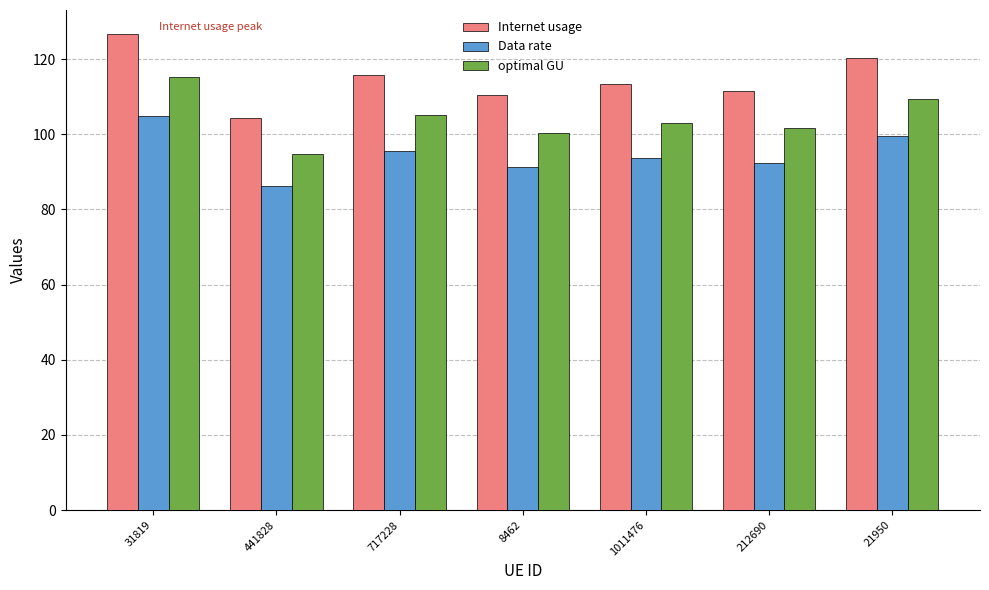

Reading left to right, list all the values displayed in this chart.

Internet usage: 126.7	104.2	115.7	110.4	113.3	111.6	120.4
Data rate: 104.9	86.2	95.7	91.4	93.7	92.4	99.6
optimal GU: 115.3	94.8	105.2	100.5	103.0	101.5	109.5